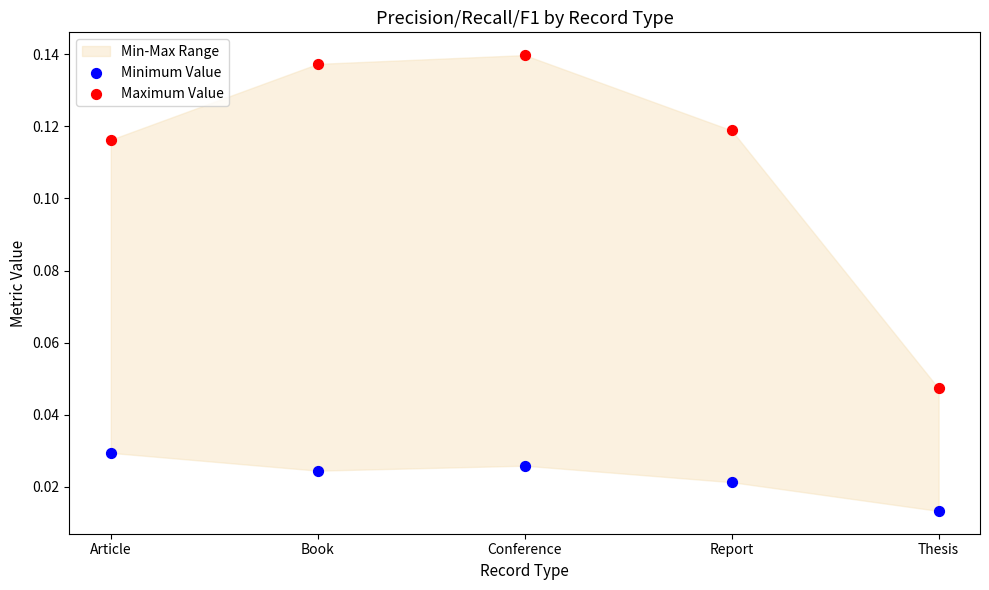

Which series contains the highest Y value?

Maximum Value